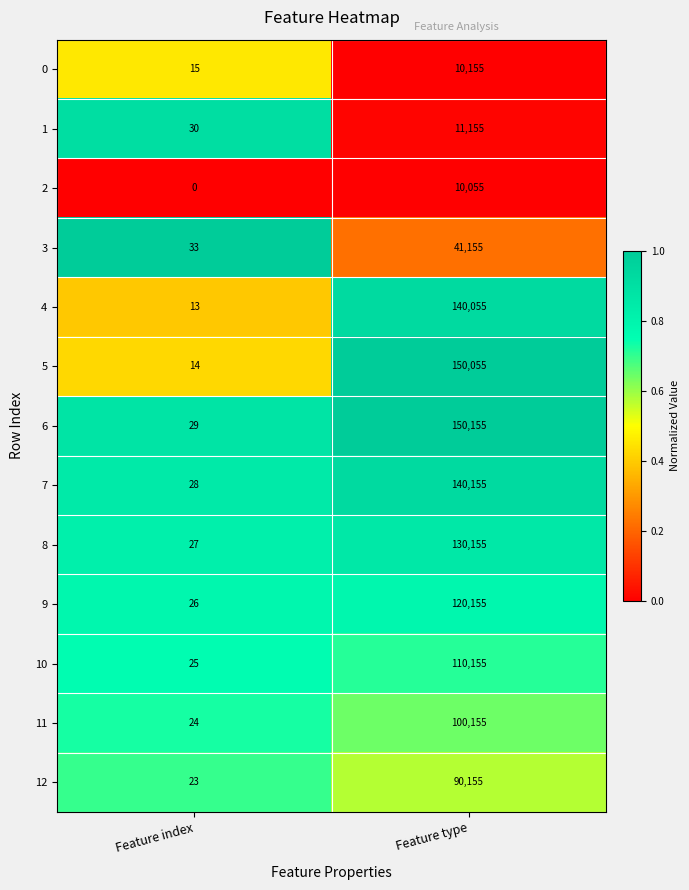

What is the sum of all 1 values?

11185